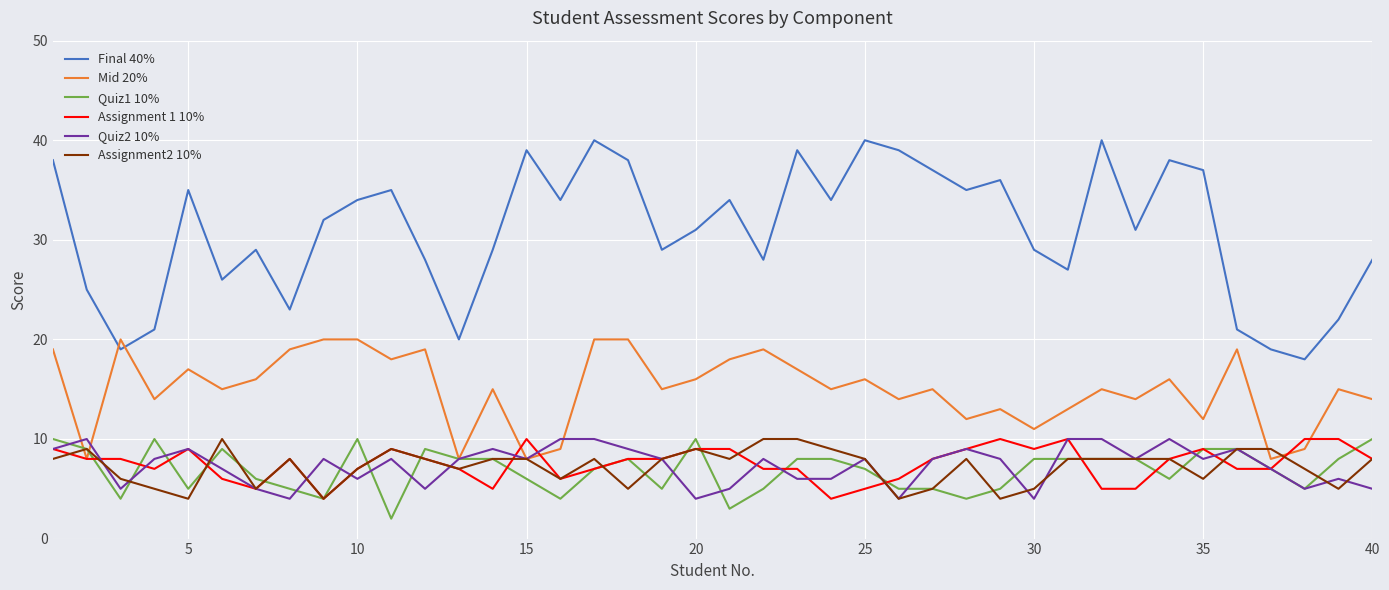

Which series has the largest range (max minus min)?

Final 40%